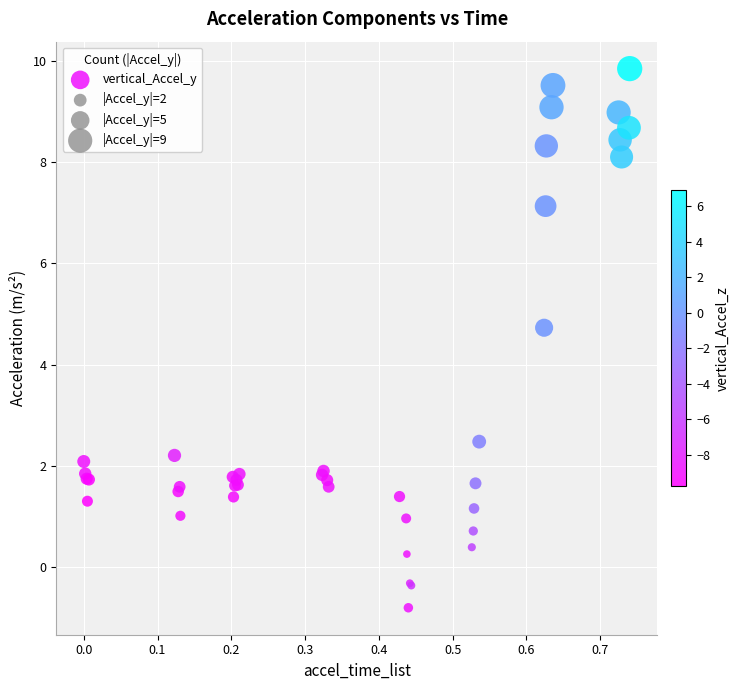

What Y value in the scatter plot is closest to 4?

4.7